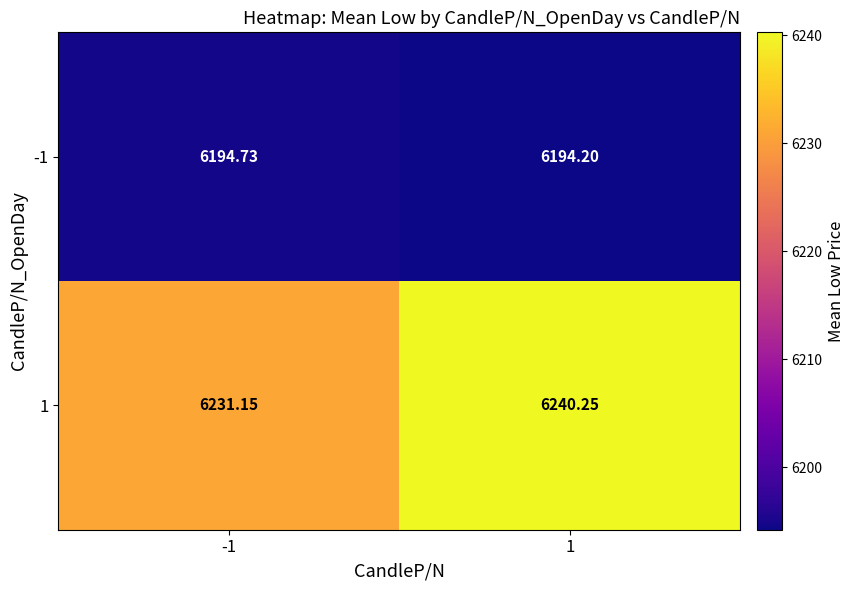

List the series in order of their overall mean, lowest first.

-1, 1